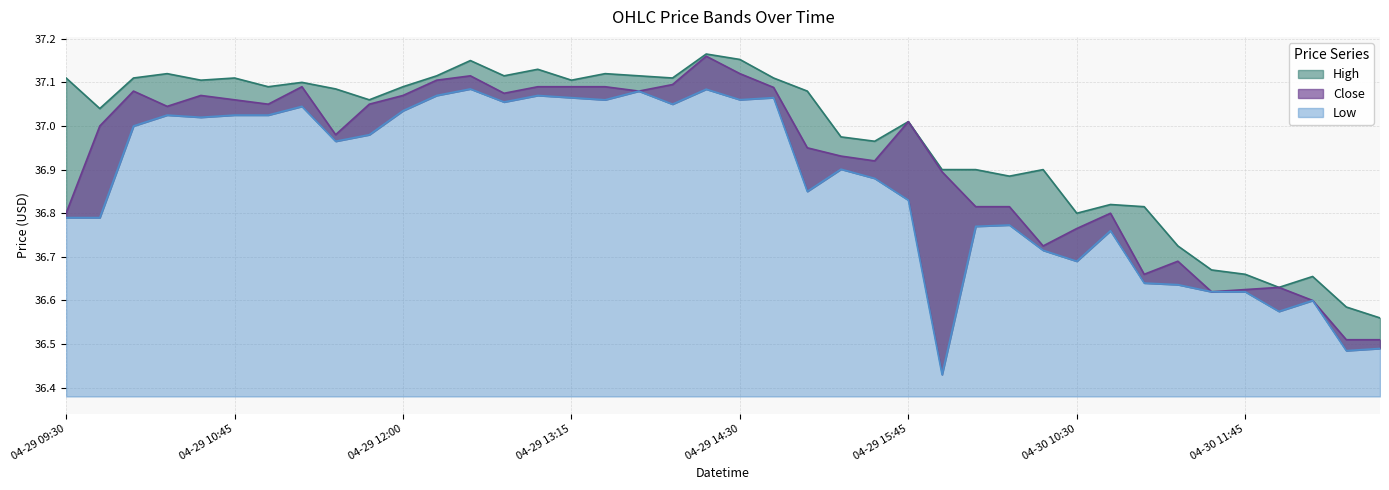

What position from the left is 2024-04-29 15:00:00?

23